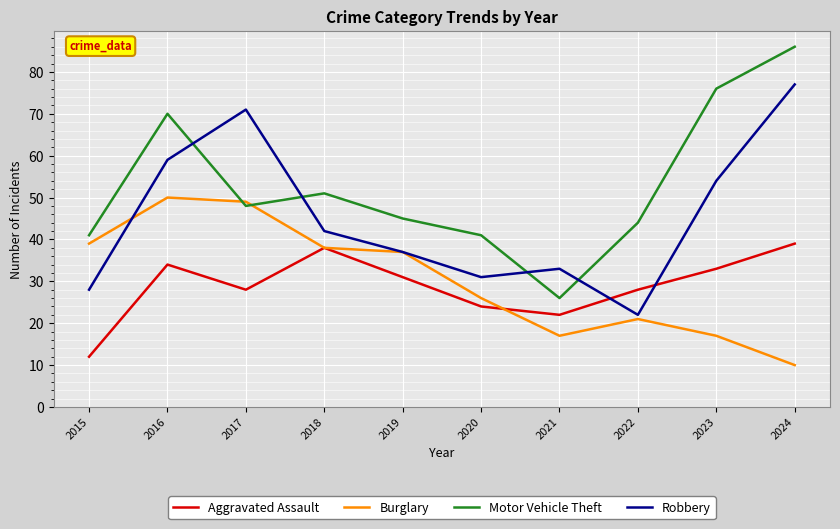

How many distinct data groups are displayed?

4